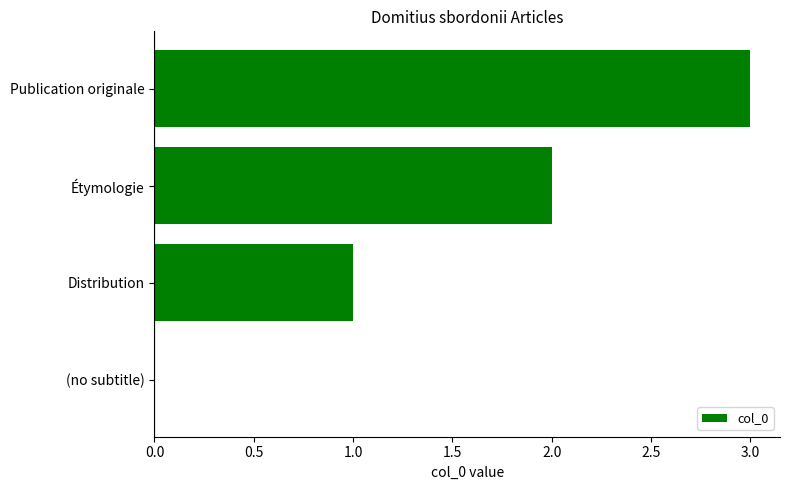

What is the change in value from Distribution to Étymologie?

+1